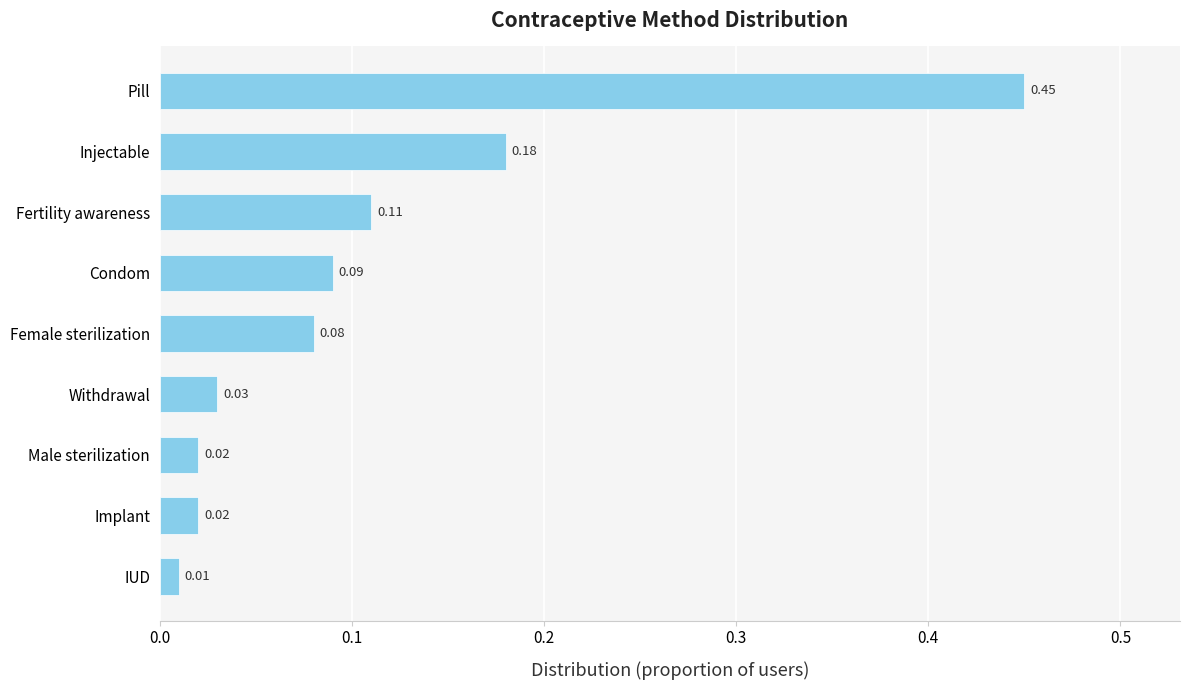

Does the chart contain any negative values?

No